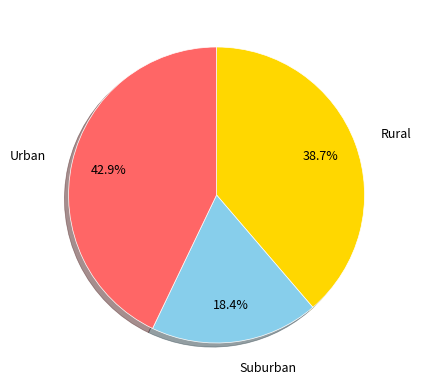

Rank the categories by value from lowest to highest.

Suburban, Rural, Urban